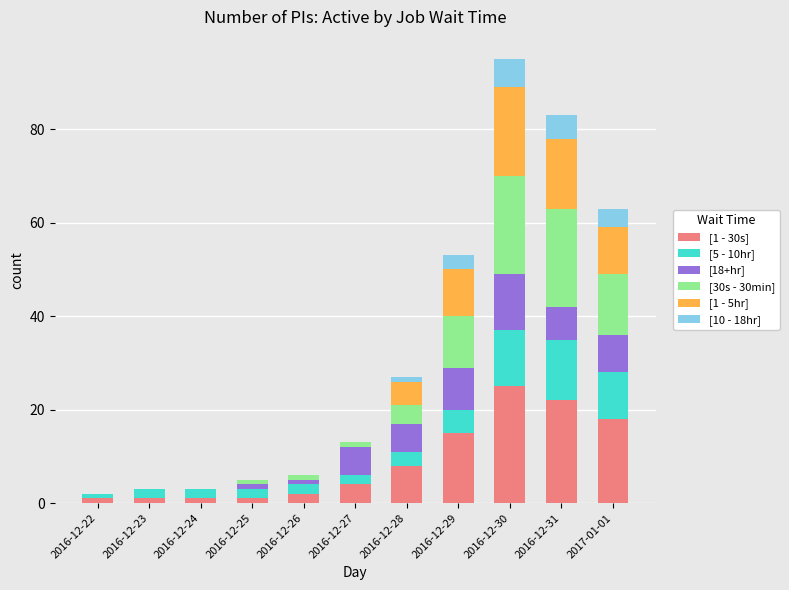

Which category has the highest value in the [1 - 30s] series?

2016-12-30